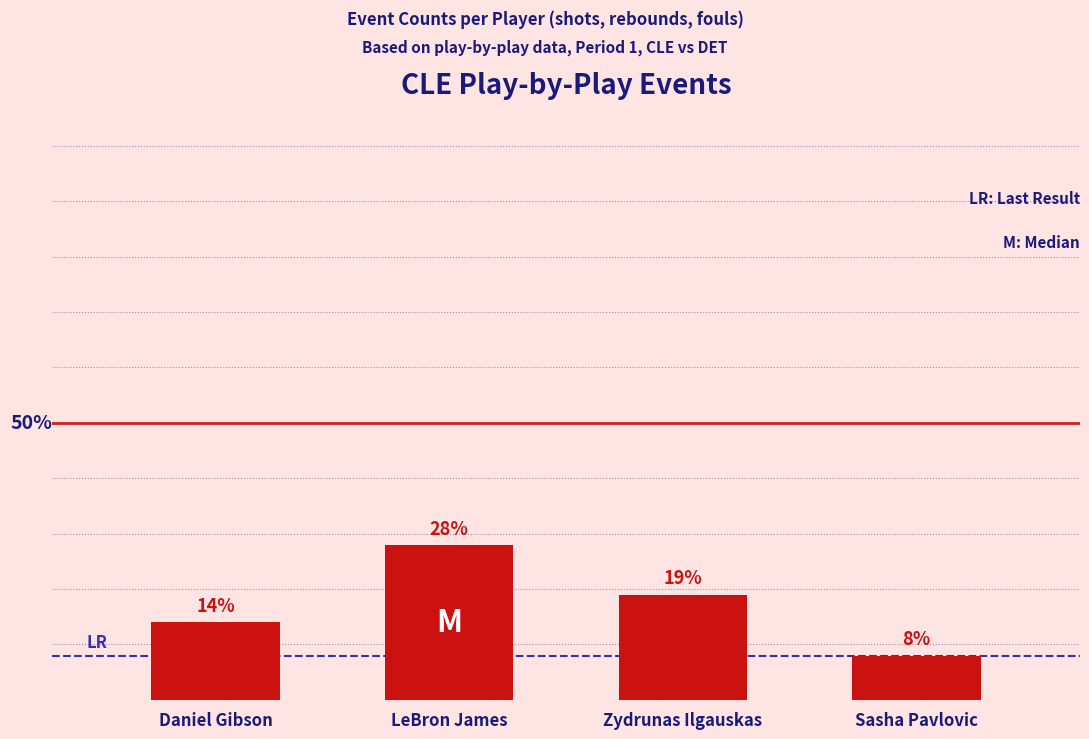

Rank the categories by value from highest to lowest.

LeBron James, Zydrunas Ilgauskas, Daniel Gibson, Sasha Pavlovic